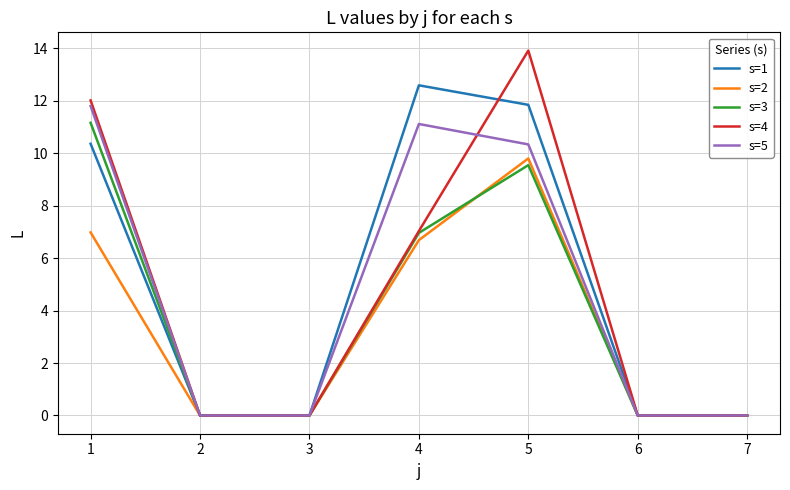

Is it true that s=3 equals 0.0 at 2?

True